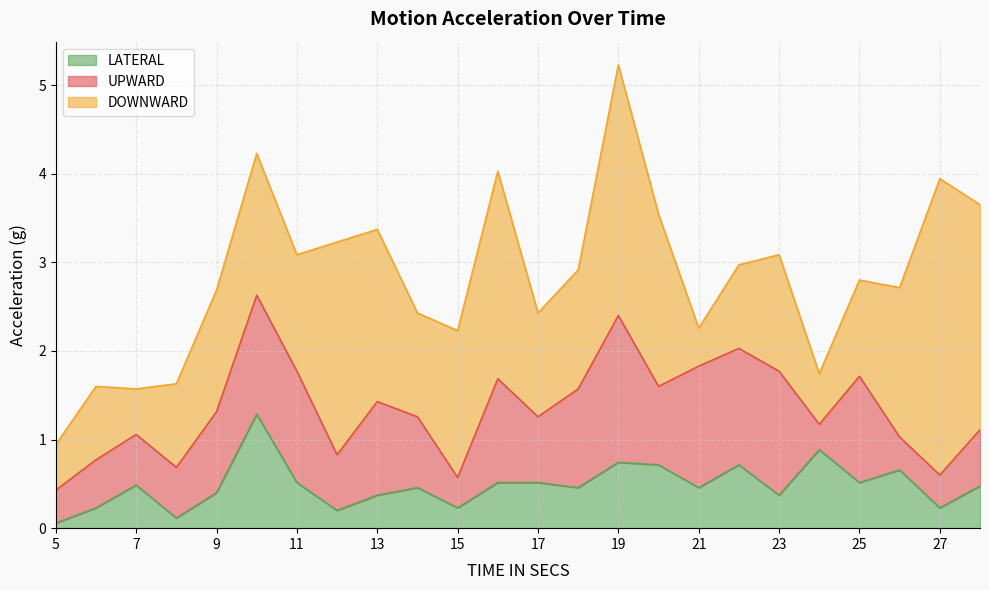

What is the highest value of the LATERAL series?

1.3